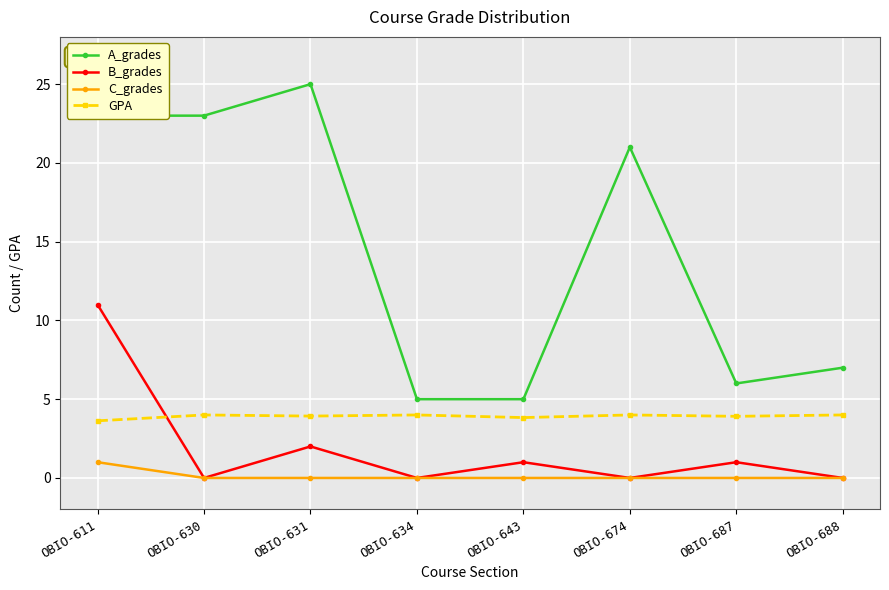

What is the total value across all series at OBIO-630?

27.0